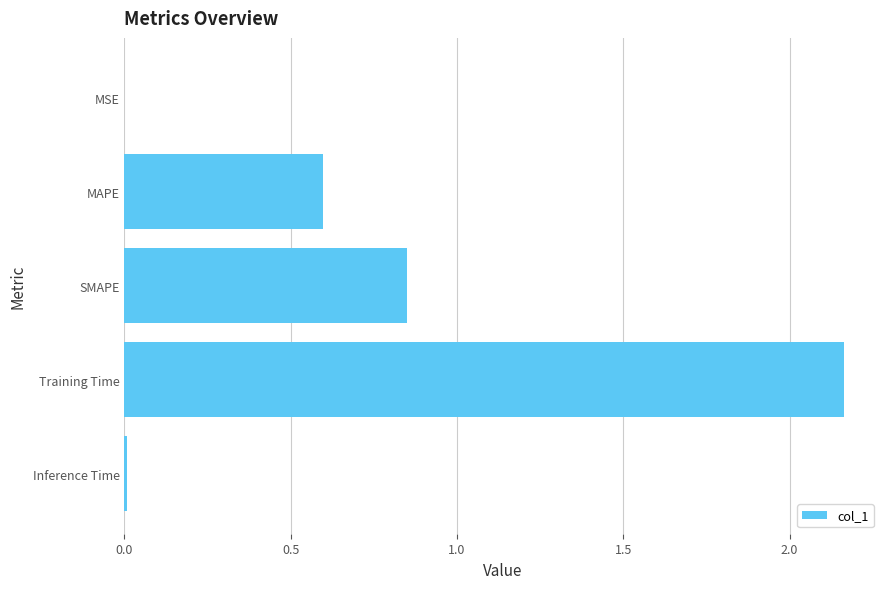

Is it true that the value at Inference Time is 0.0?

True